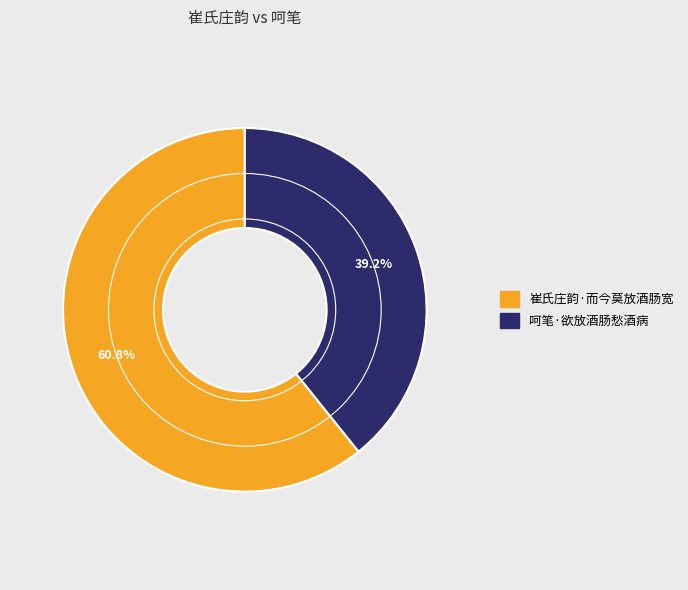

What is the ratio of the value at 呵笔·欲放酒肠愁酒病 to the value at 崔氏庄韵·而今莫放酒肠宽?

0.6